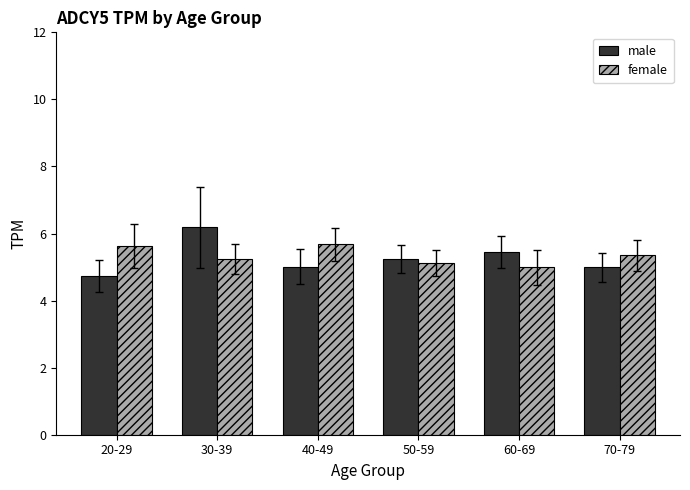

At which category is the sum across all series the highest?

30-39